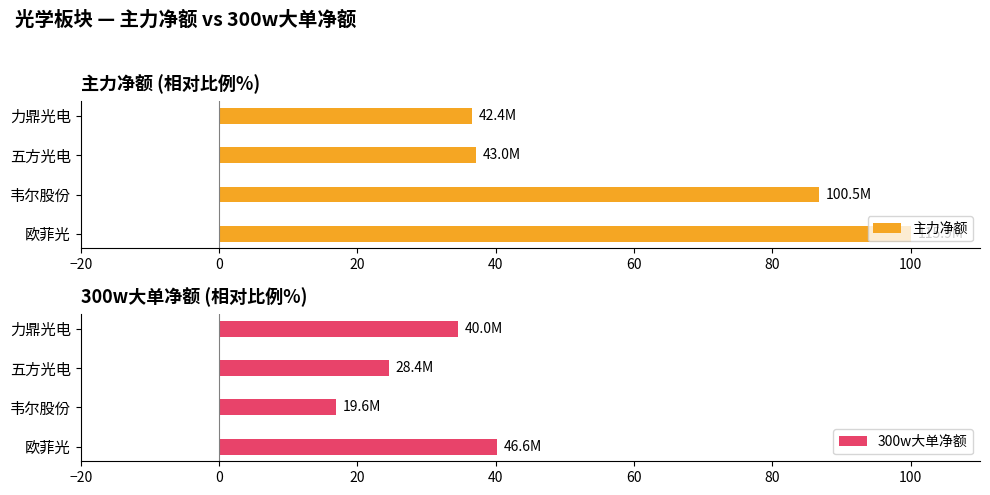

Which category has the highest value in the 主力净额 series?

欧菲光